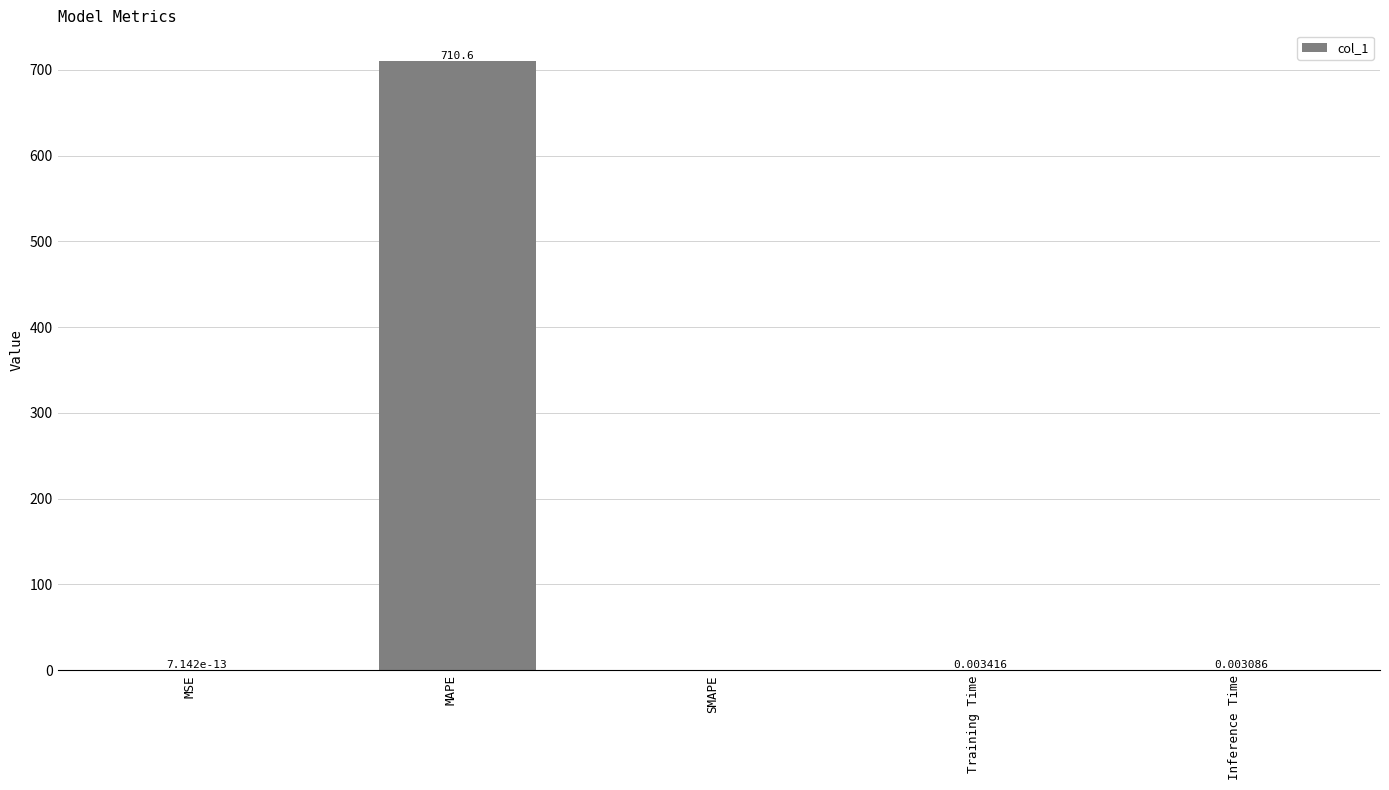

Between Training Time and Inference Time, which is larger?

Training Time